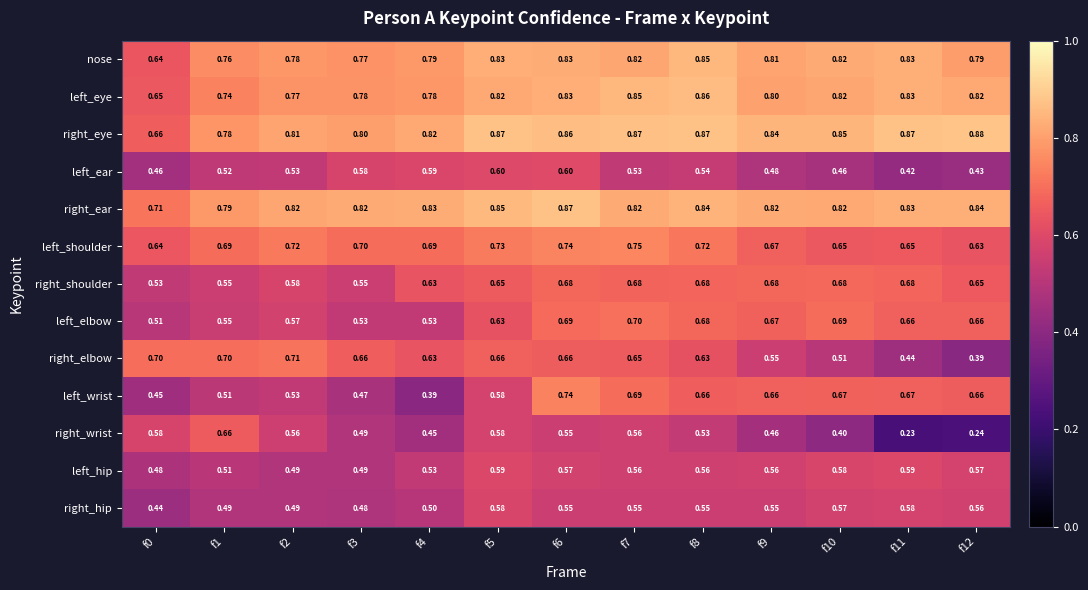

Which series changed the most between f8 and f11?

right_wrist